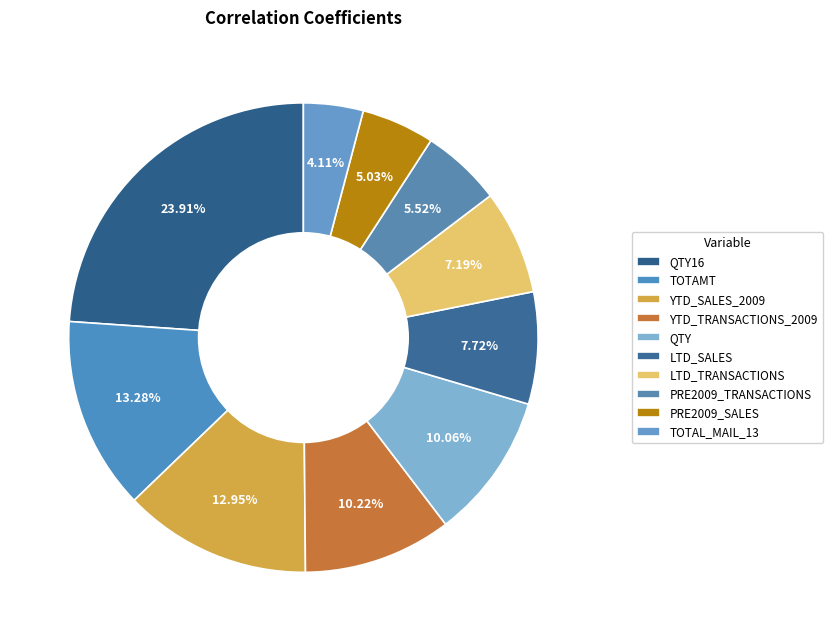

True or false: TOTAMT accounts for 25% of the total.

False